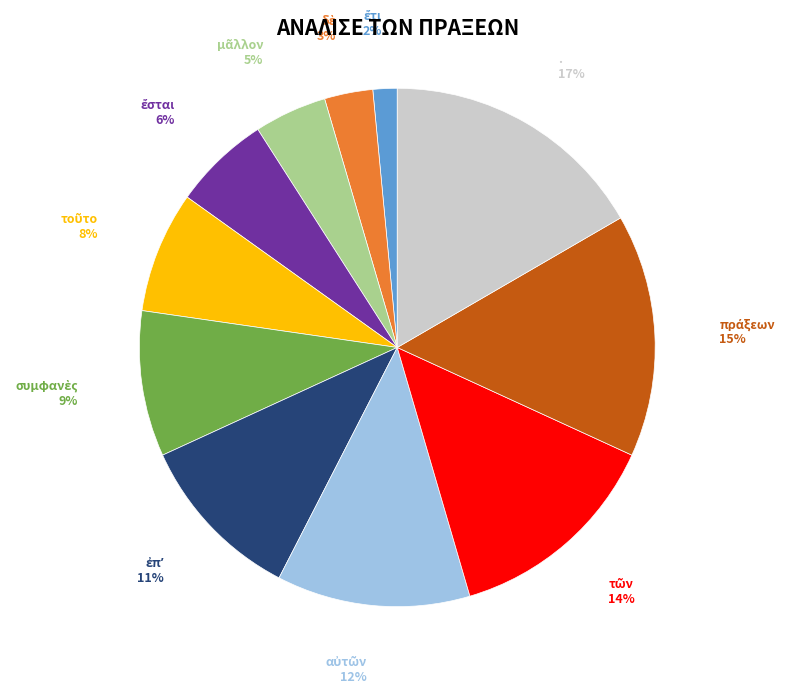

Which category has the biggest portion of the pie?

.